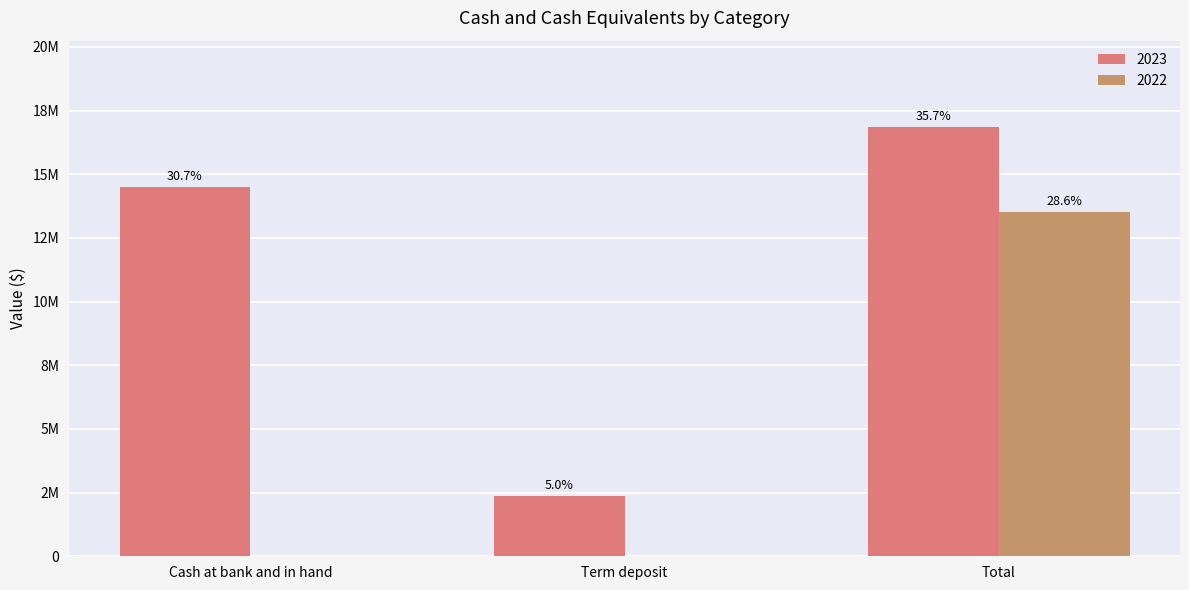

What are all the series names shown in the legend?

2023, 2022